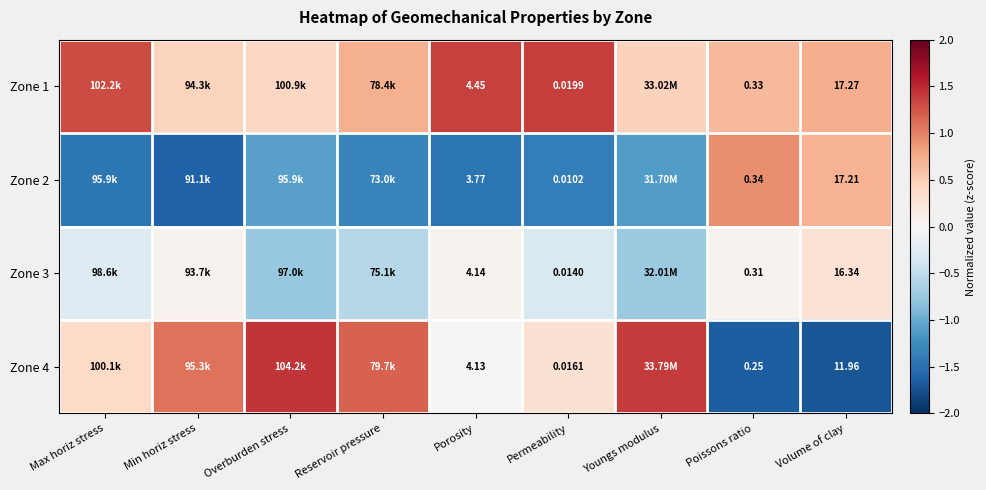

What is the maximum value for Zone 1?

1.4